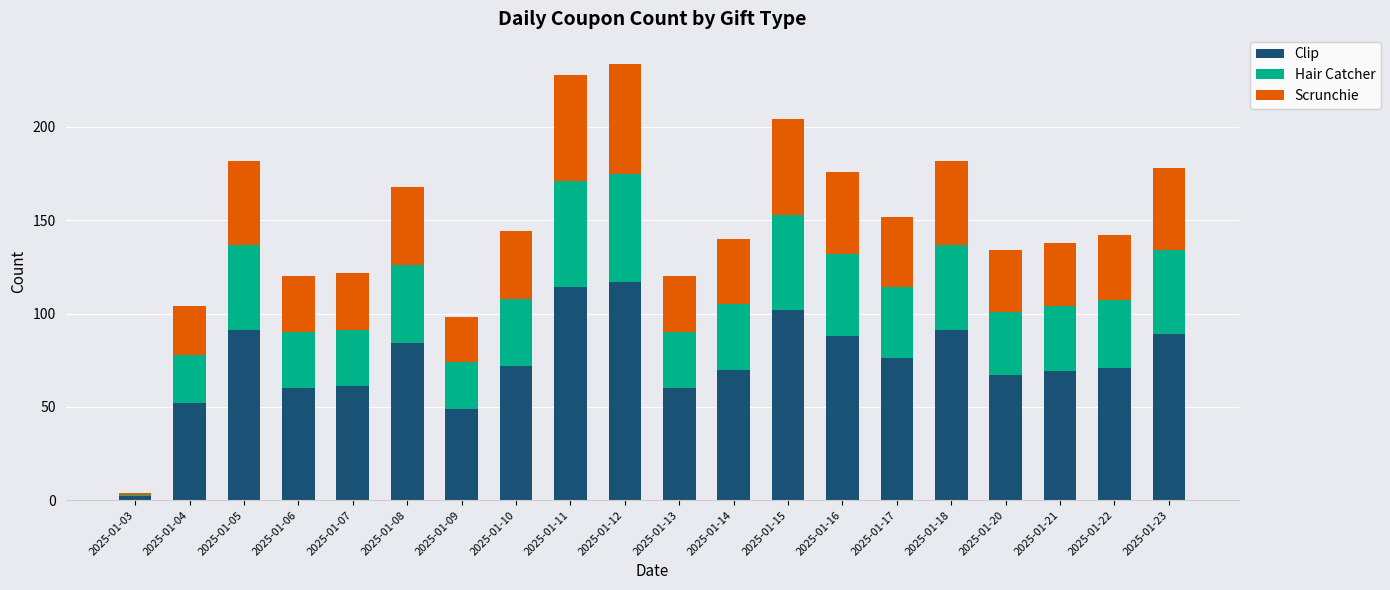

Does the chart contain any negative values?

No